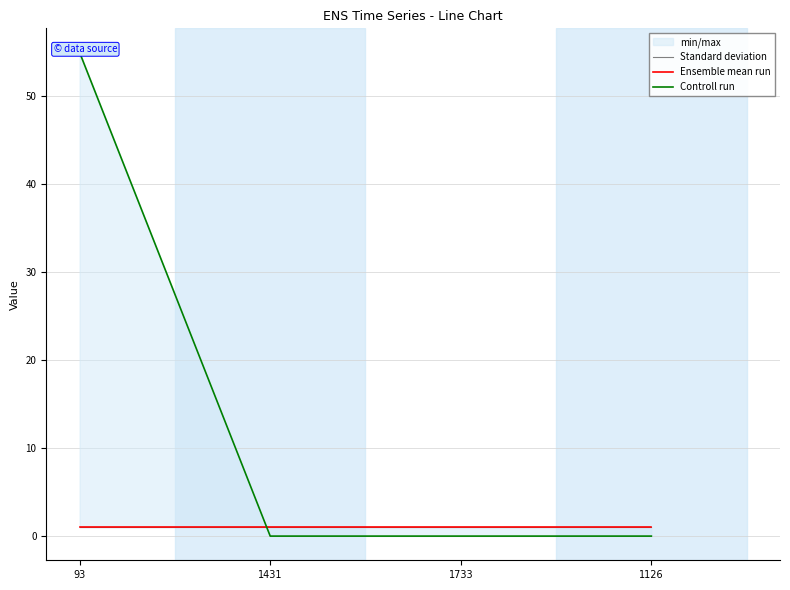

What is the value of the Ensemble mean run point at the 4th from the left?

1